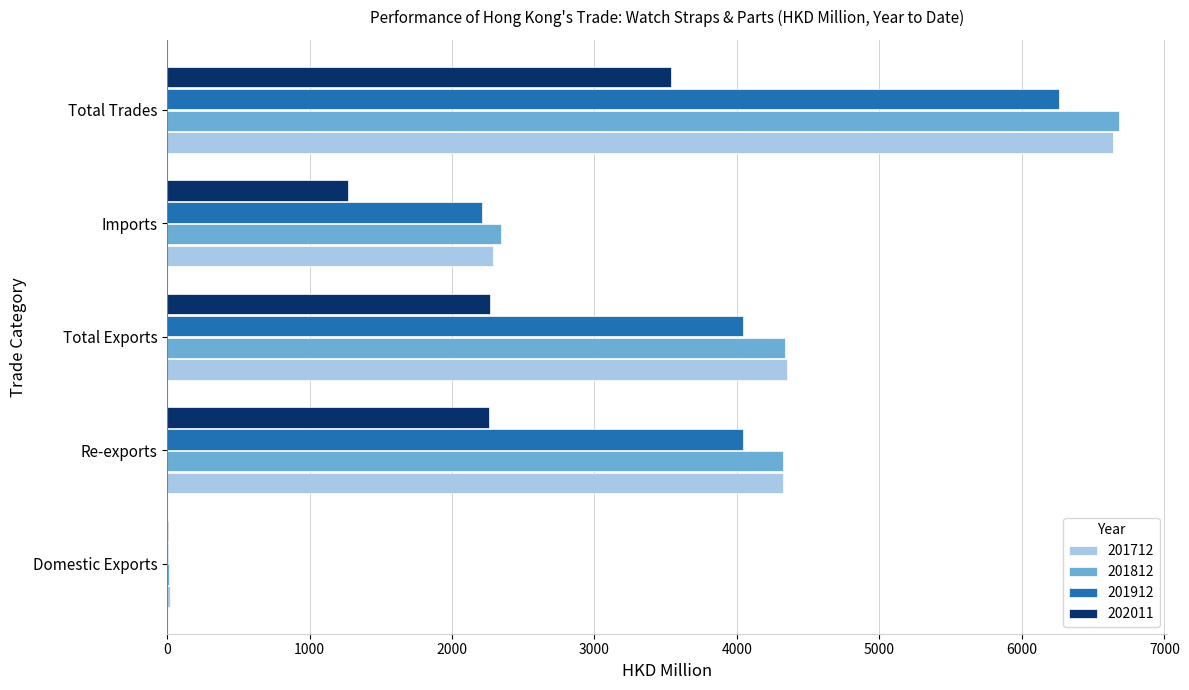

Between Domestic Exports and Imports, which series saw the biggest shift?

201812